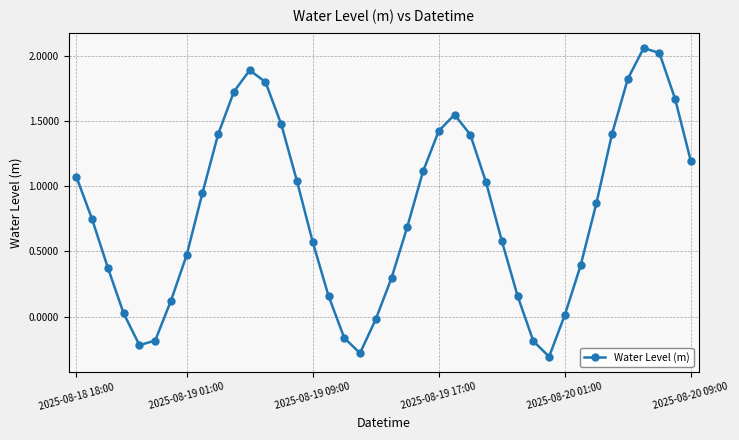

What is the minimum value shown in the chart?

-0.3